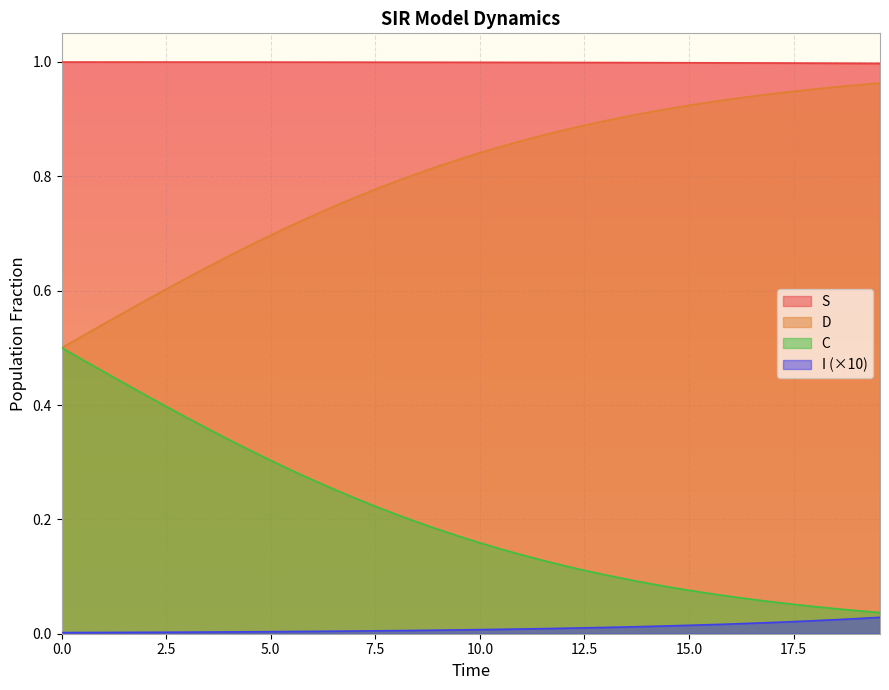

True or false: D and S cross at least once.

False